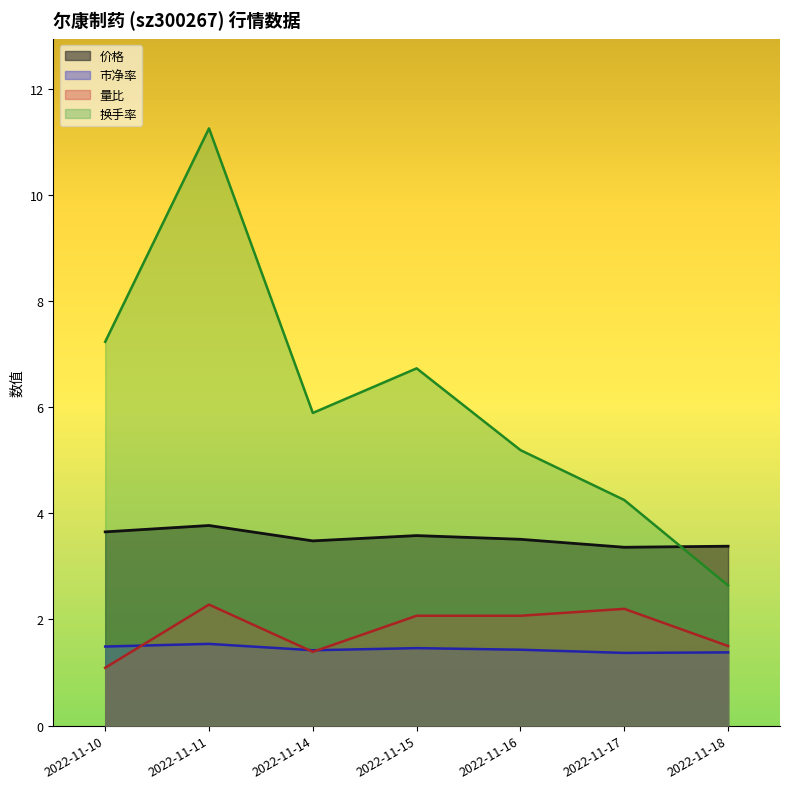

The value of 价格 at 2022-11-10 is 3.6. True or false?

True